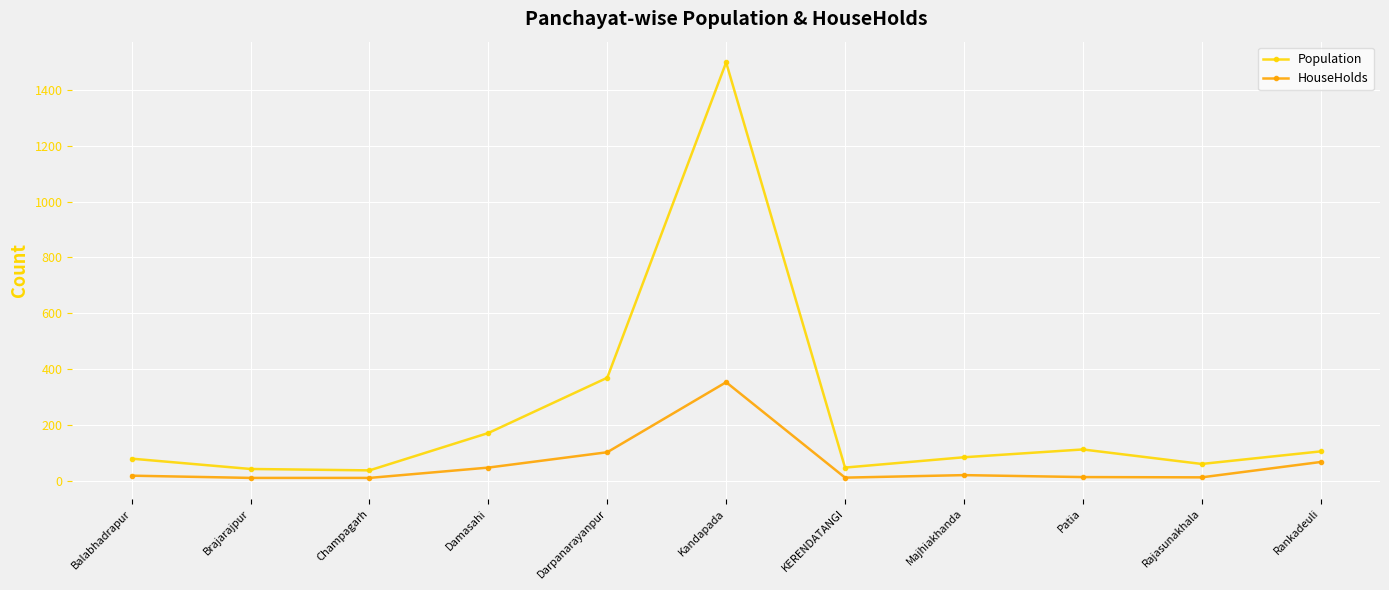

How many data points in HouseHolds are less than 18?

5